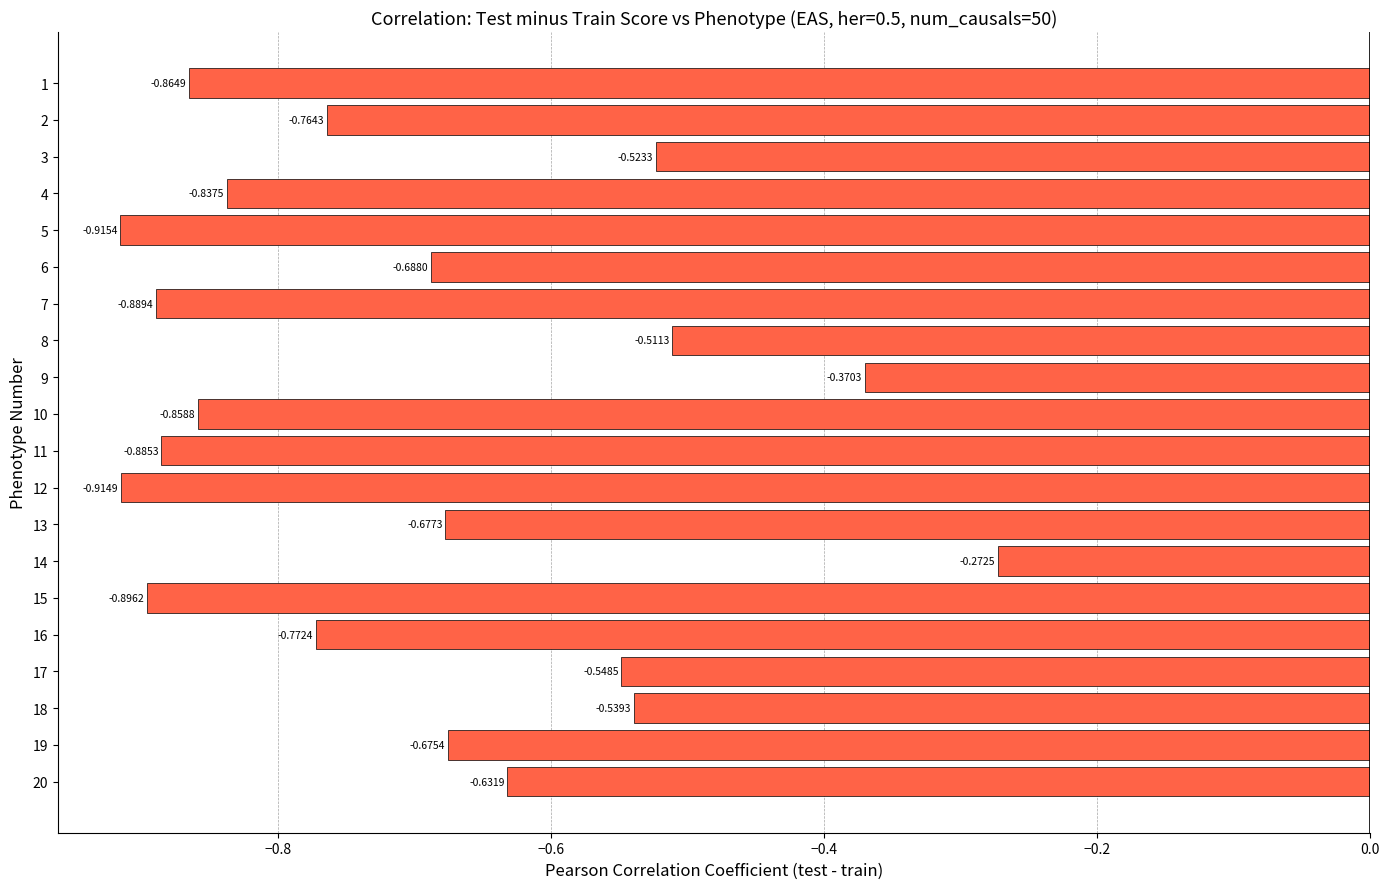

What is the sum of the values at 3 and 11?

-1.4